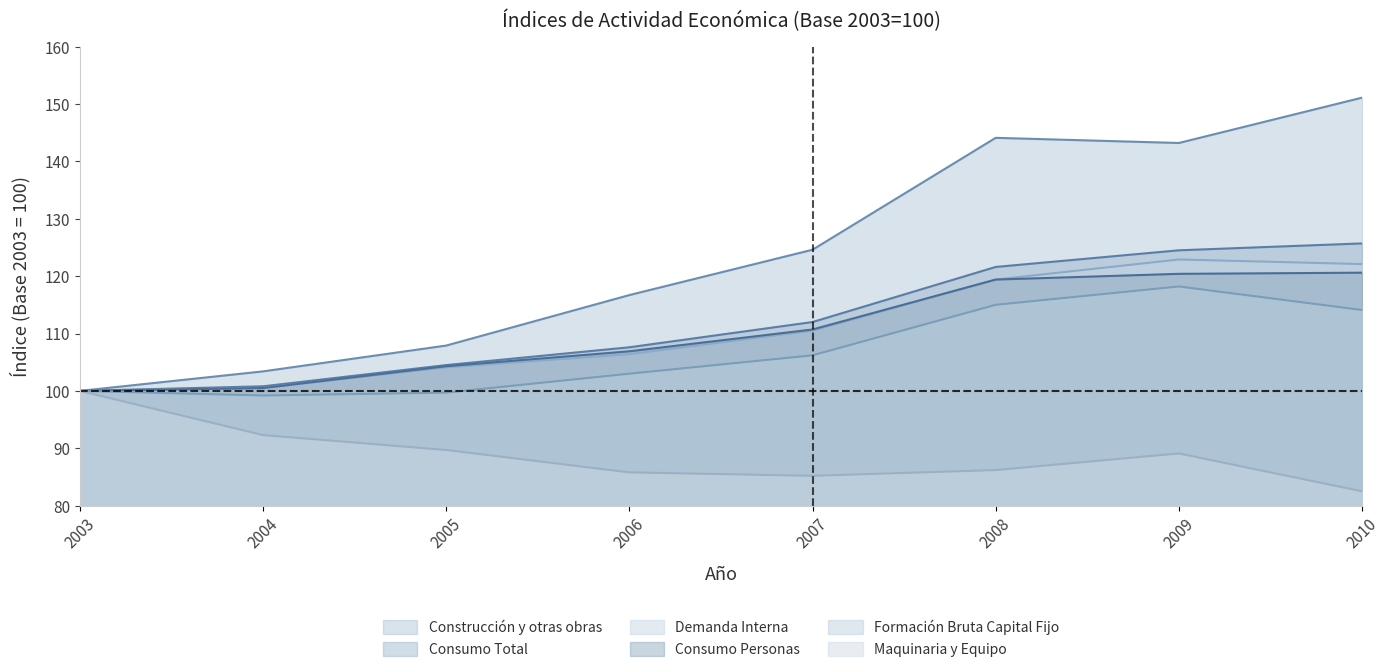

True or false: Demanda Interna and Construcción y otras obras cross at least once.

False